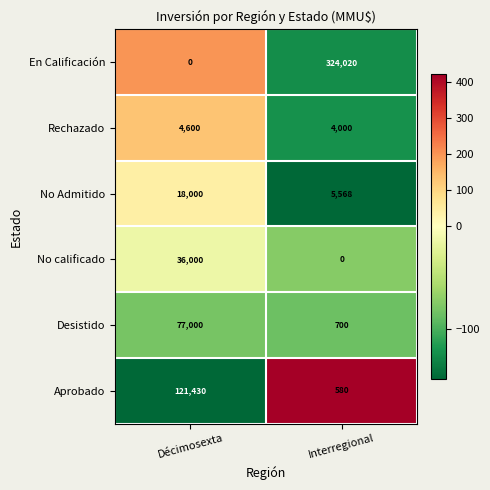

Rank the series at Décimosexta from highest to lowest value.

Aprobado, Desistido, No calificado, No Admitido, Rechazado, En Calificación